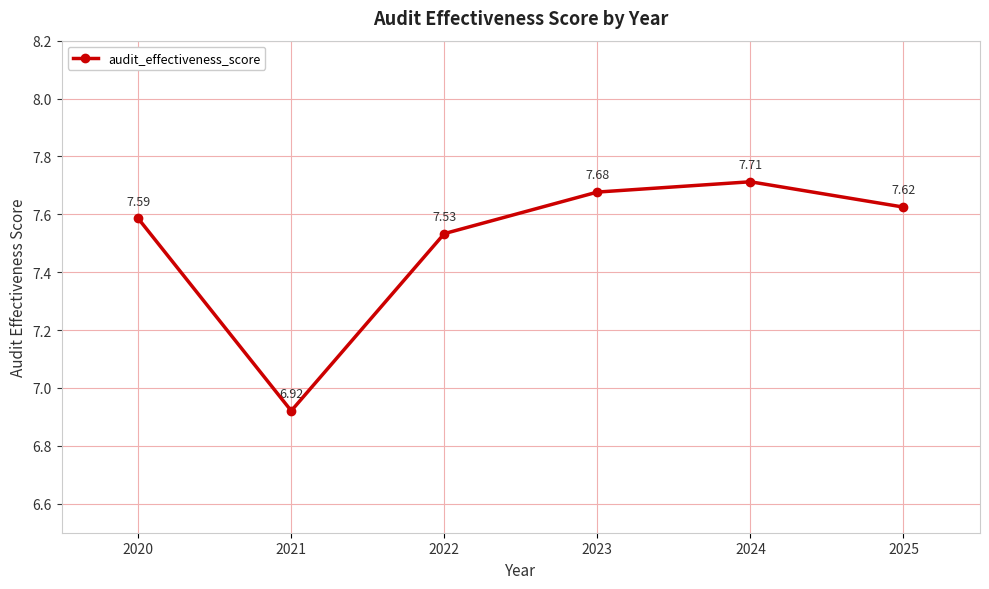

Rank the categories by value from highest to lowest.

2024, 2023, 2025, 2020, 2022, 2021